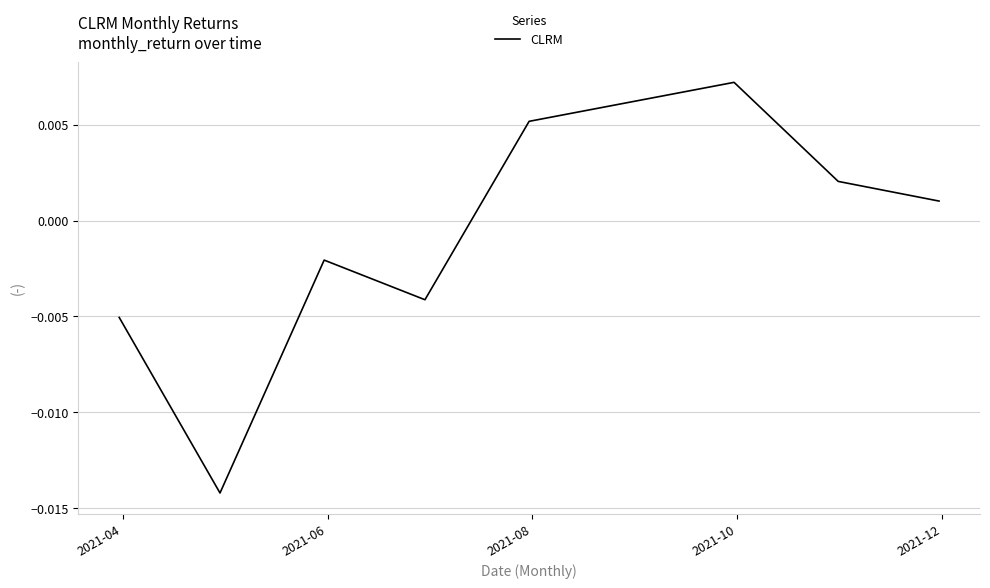

True or false: the data has more than 1 interior local peaks.

True